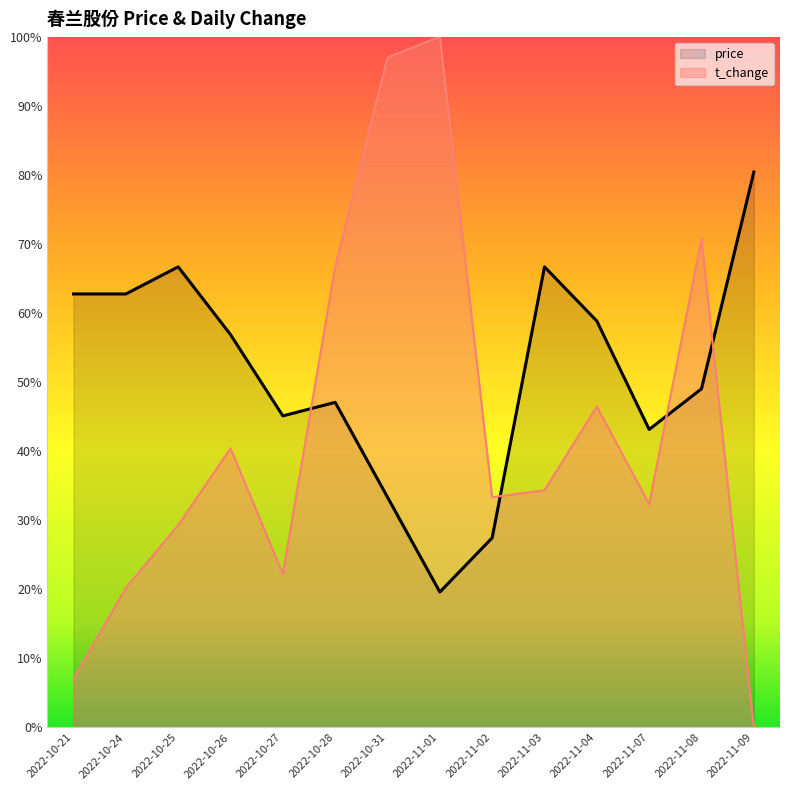

Where is the first local minimum for price?

2022-10-27